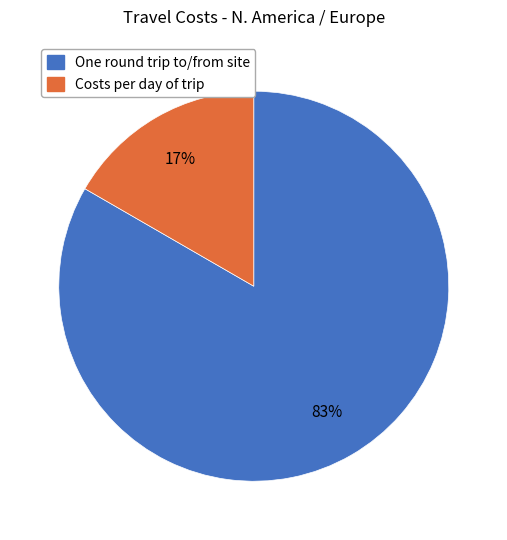

To the nearest percent, what is the average slice percentage?

50%